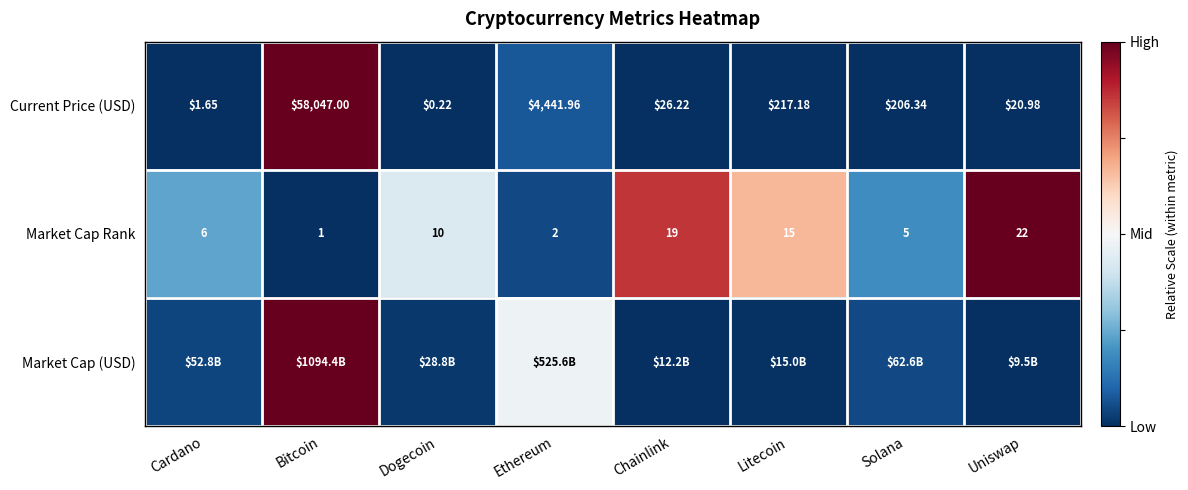

How many categories are shown in the chart?

8